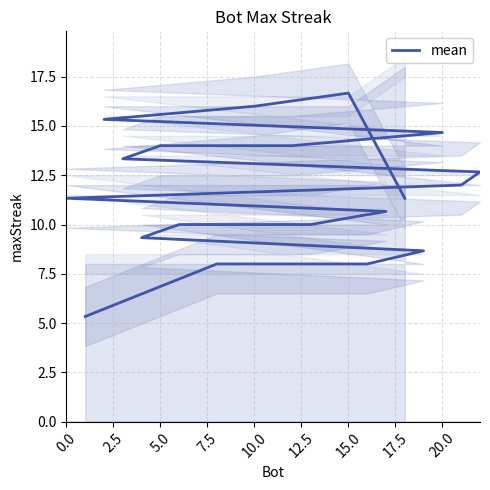

Count the number of data series in this chart.

1